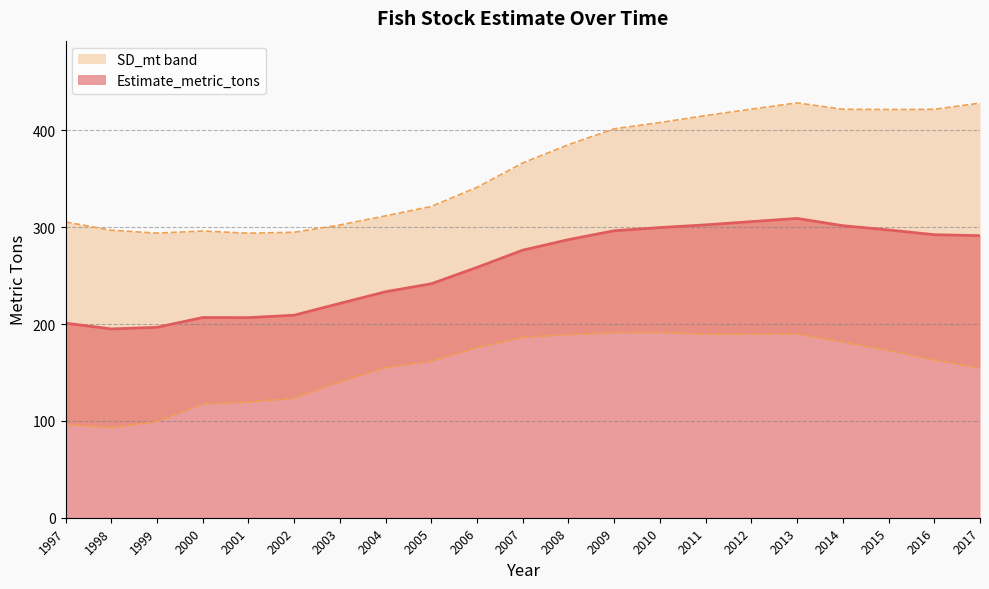

Reading left to right, extract all data points from this chart.

1997=201.0	1998=195.0	1999=196.7	2000=206.8	2001=206.7	2002=209.2	2003=221.4	2004=233.4	2005=241.7	2006=258.6	2007=276.4	2008=287.3	2009=296.4	2010=299.7	2011=302.5	2012=305.9	2013=309.2	2014=301.7	2015=297.3	2016=292.3	2017=291.4